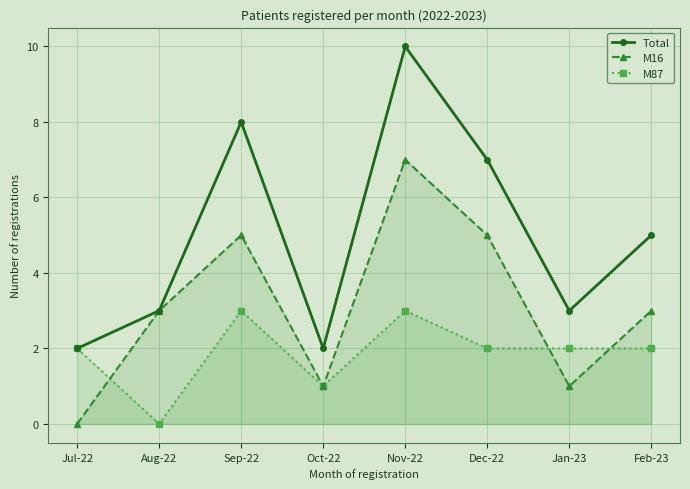

Is the value of М16 at Jul-22 greater than the value of Total at Jul-22?

No